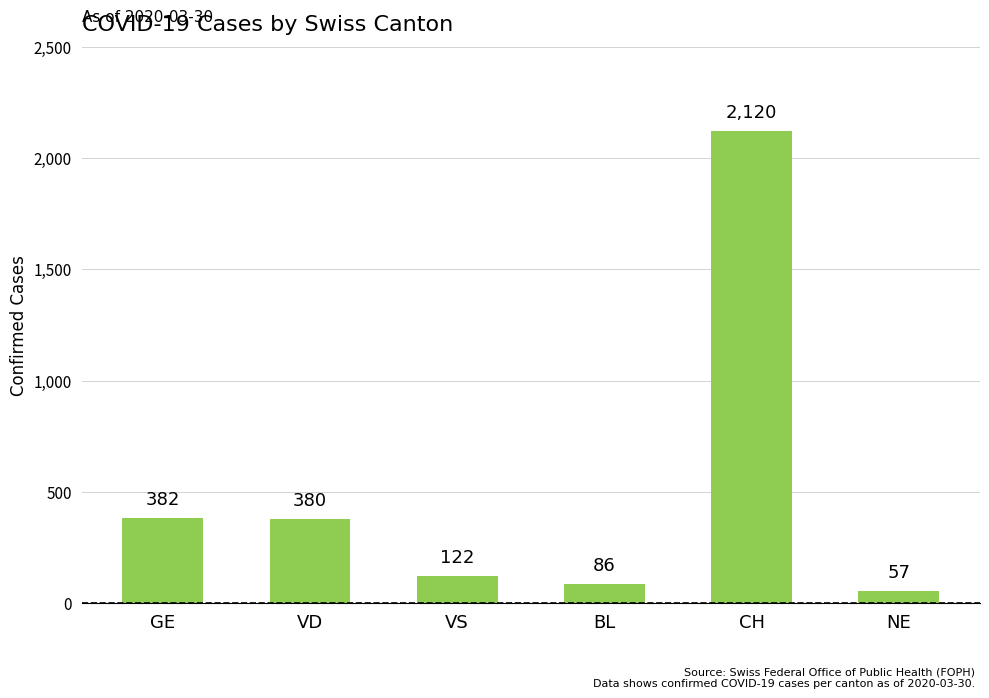

Rank the categories by value from highest to lowest.

CH, GE, VD, VS, BL, NE